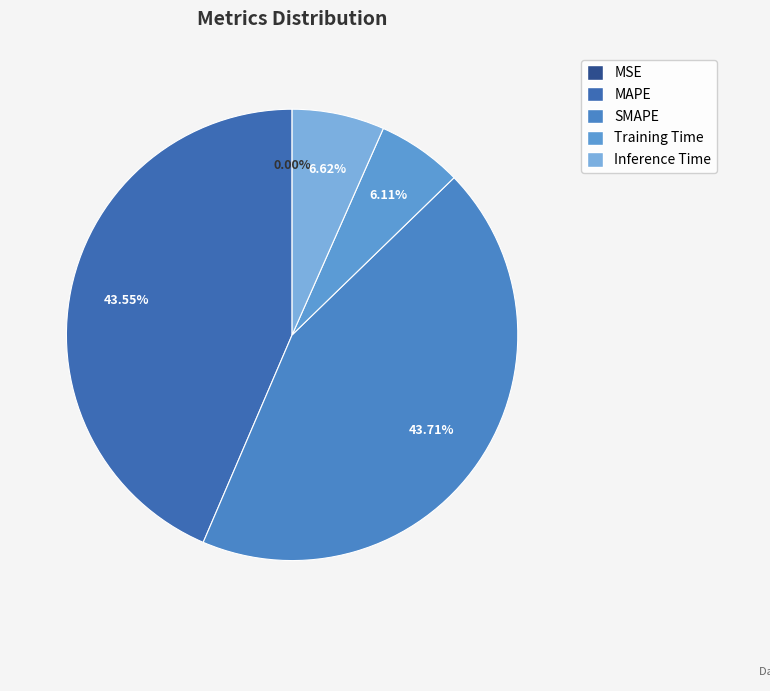

To the nearest percent, what is the difference between the SMAPE and MSE slice percentages?

44%